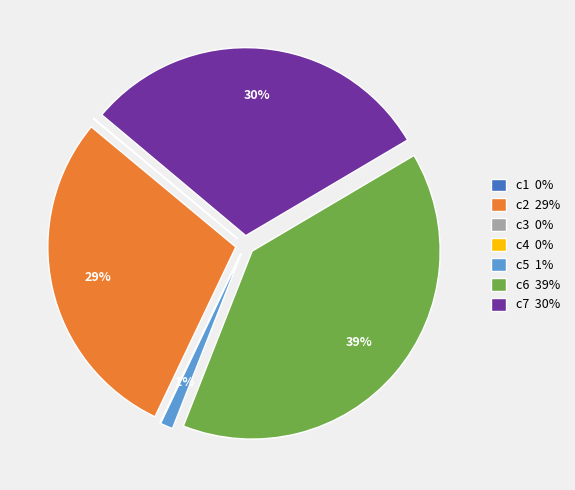

Combined, do c1 and c7 account for over 50%?

No